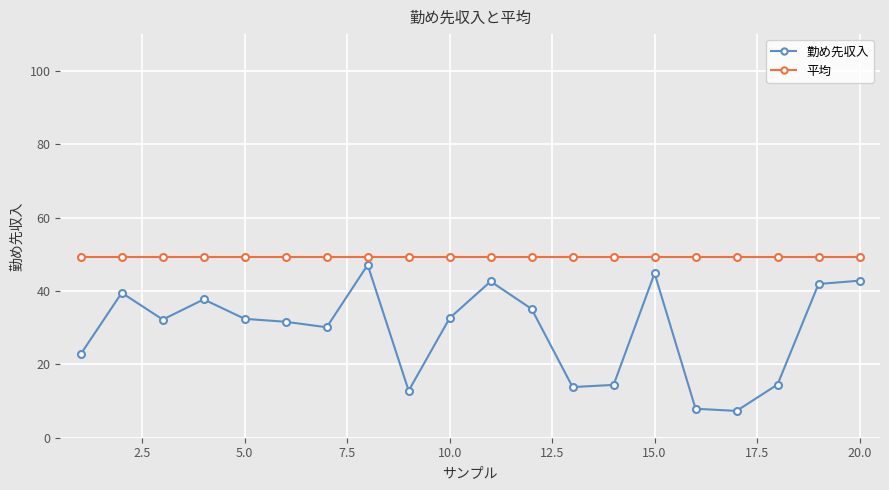

Count the number of categories in the chart.

20